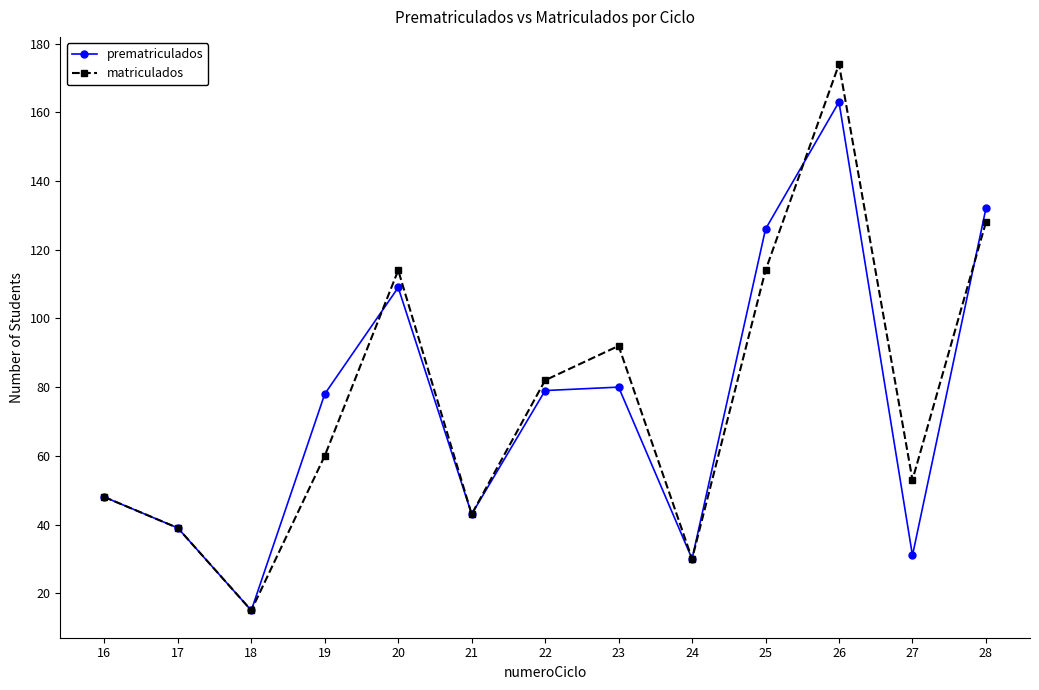

Does the chart display data point markers on the line(s)?

Yes